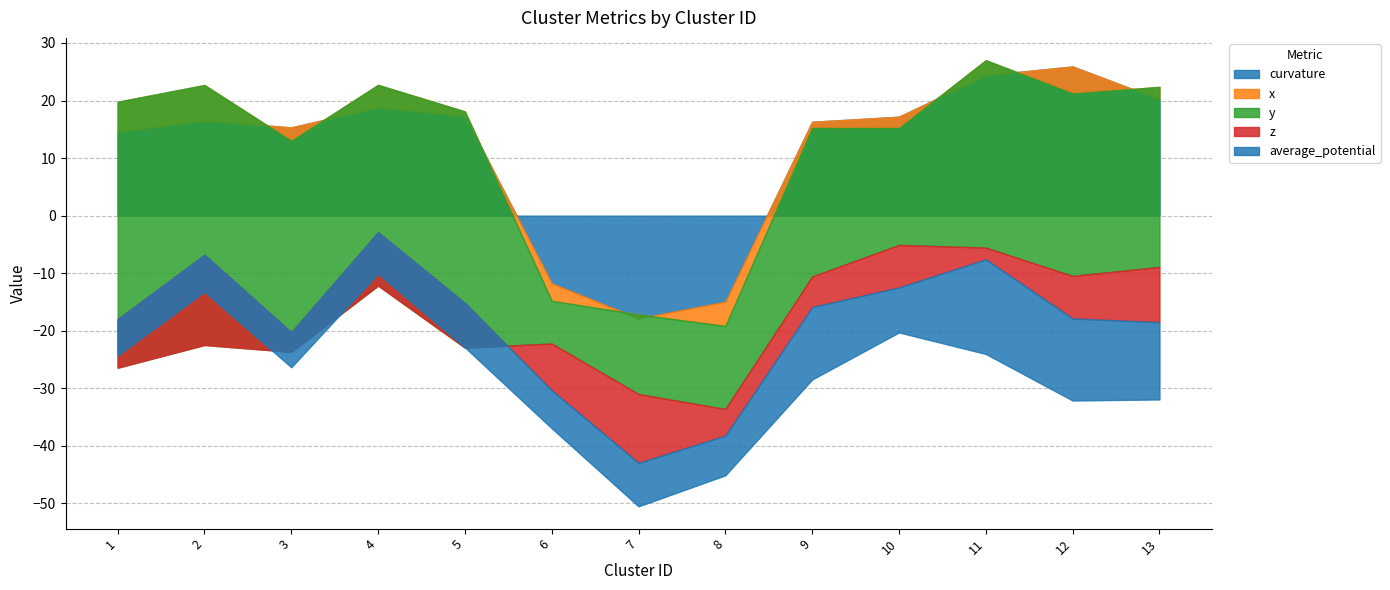

In z, how many points are lower than both neighbors (excluding endpoints)?

3